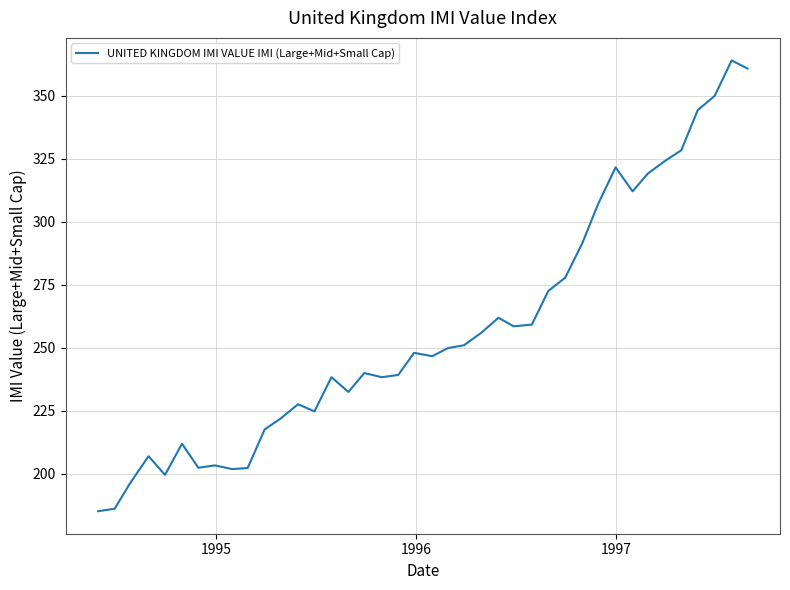

What is the difference between the maximum and minimum values?

178.7